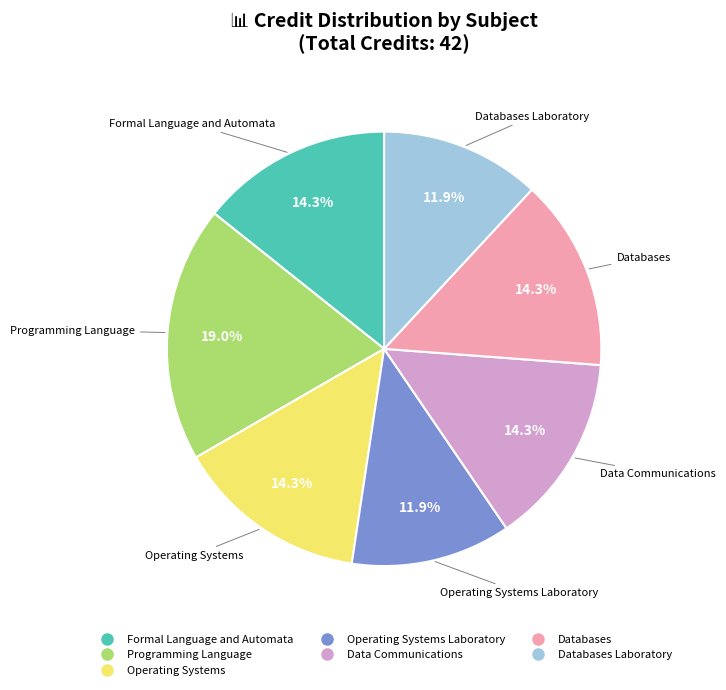

Does any single category account for the majority?

No